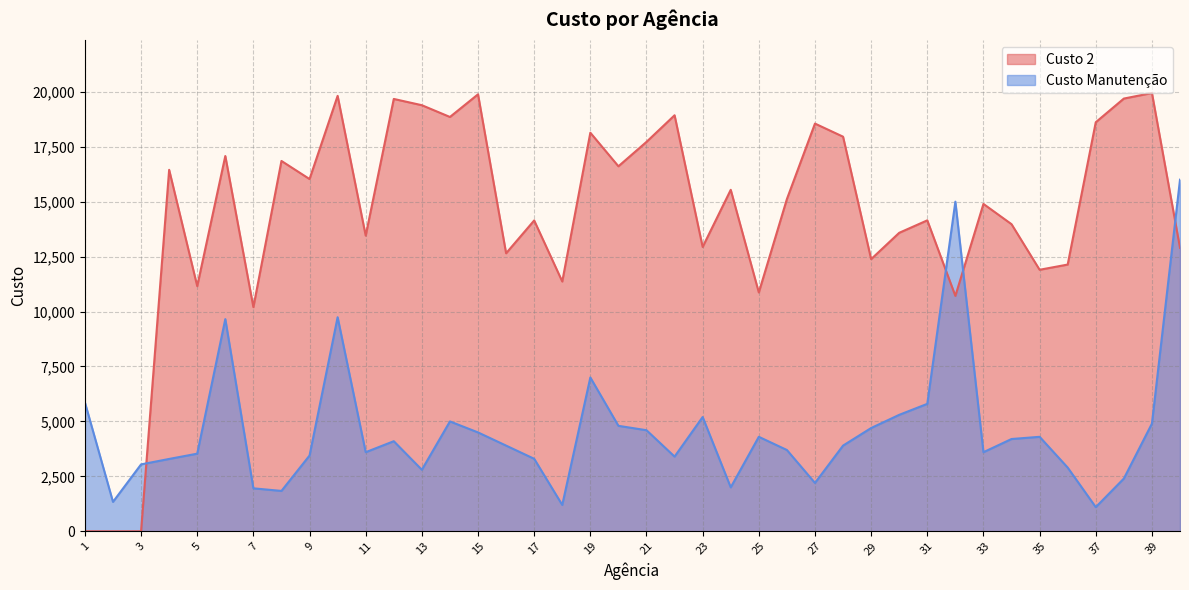

Is the value of Custo Manutenção at 28 greater than the value of Custo 2 at 20?

No